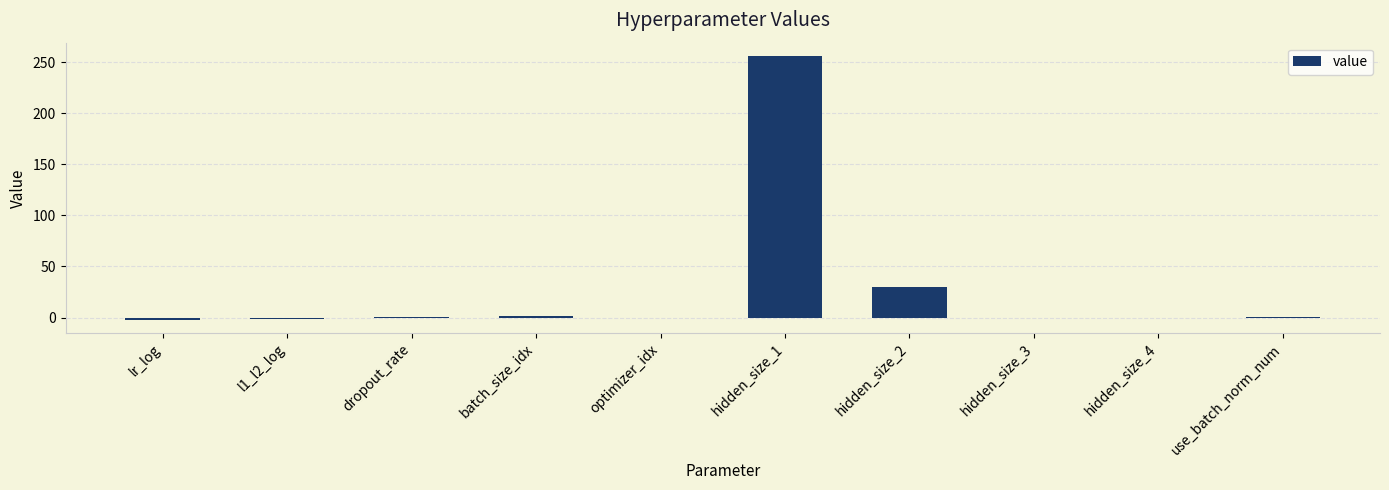

At which label is the value closest to 126?

hidden_size_2